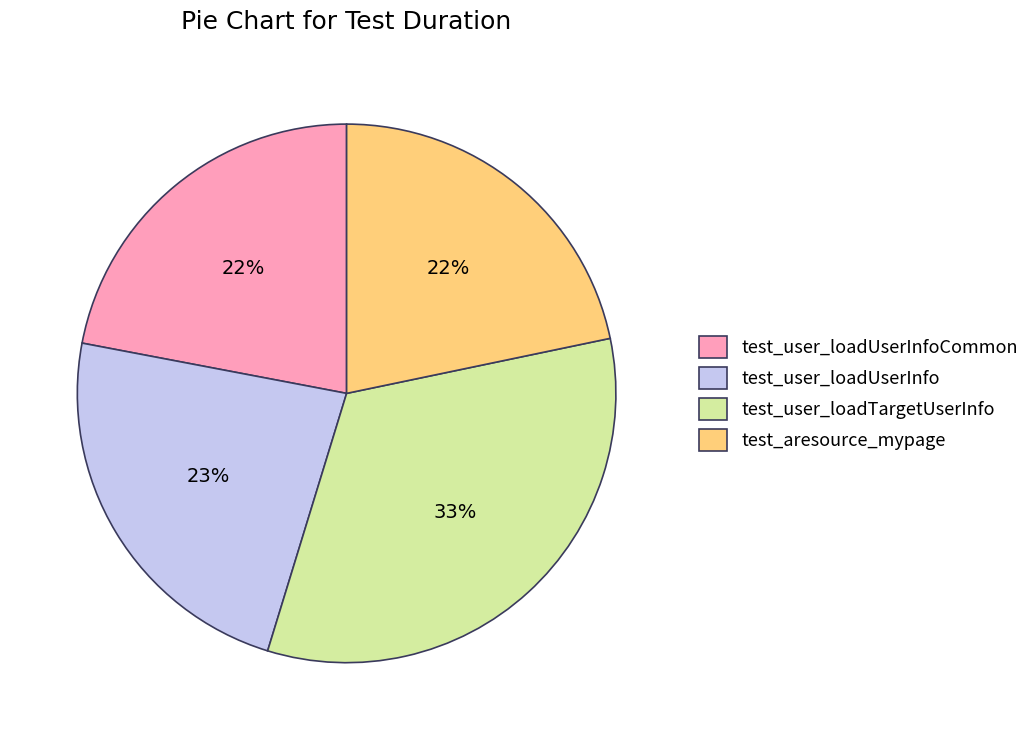

Does test_user_loadTargetUserInfo represent more than half of the total?

No